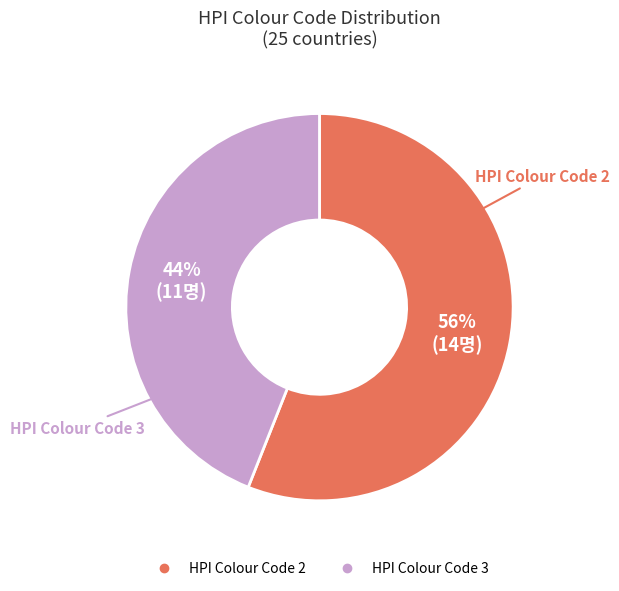

To the nearest percent, what is the average slice percentage?

50%